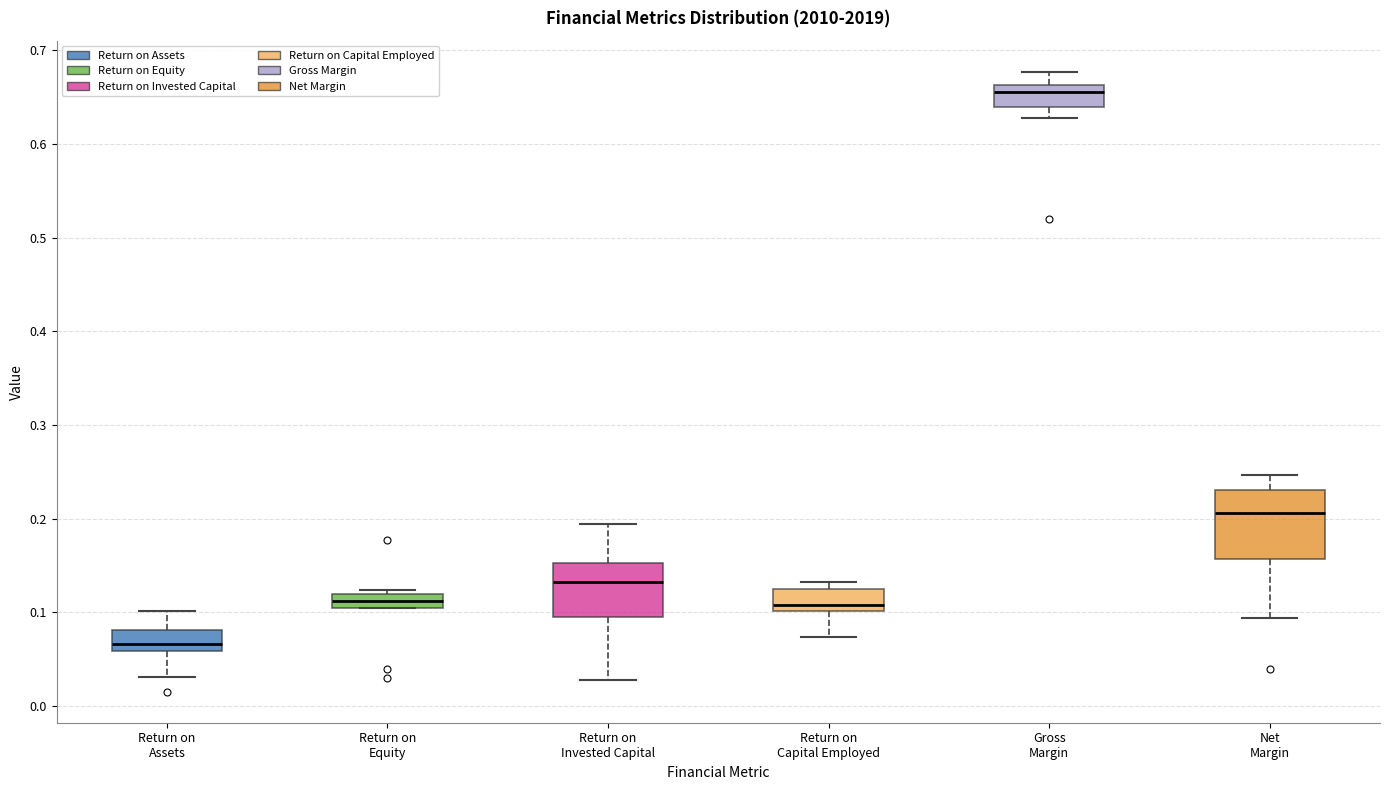

Which box has the highest median line?

Gross Margin